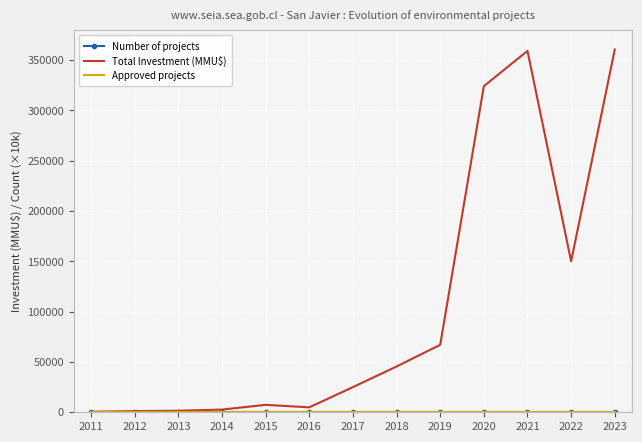

Which series has the largest total across all categories?

Total Investment (MMU$)